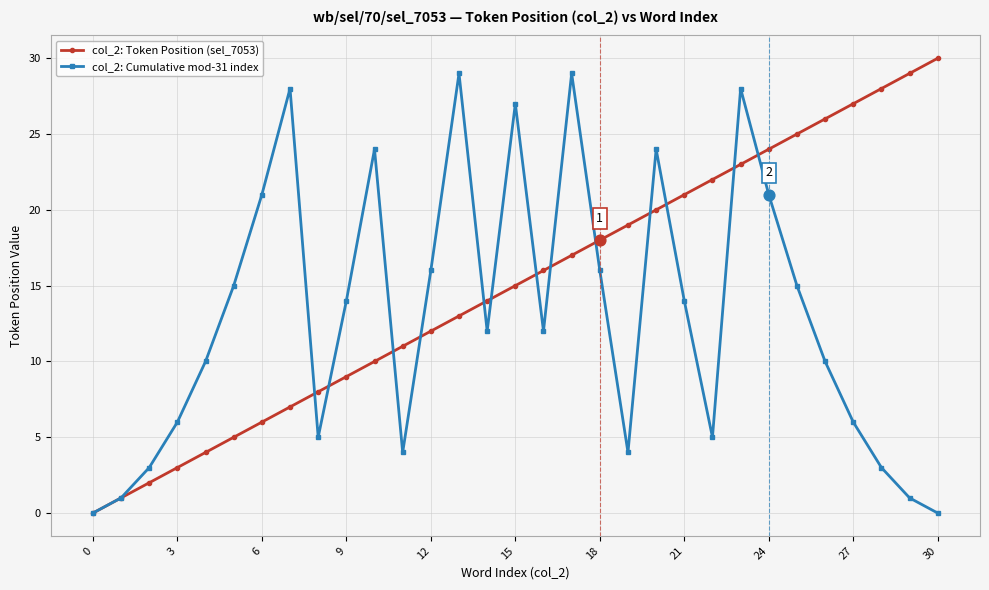

Which series has the largest total across all categories?

col_2: Token Position (sel_7053)